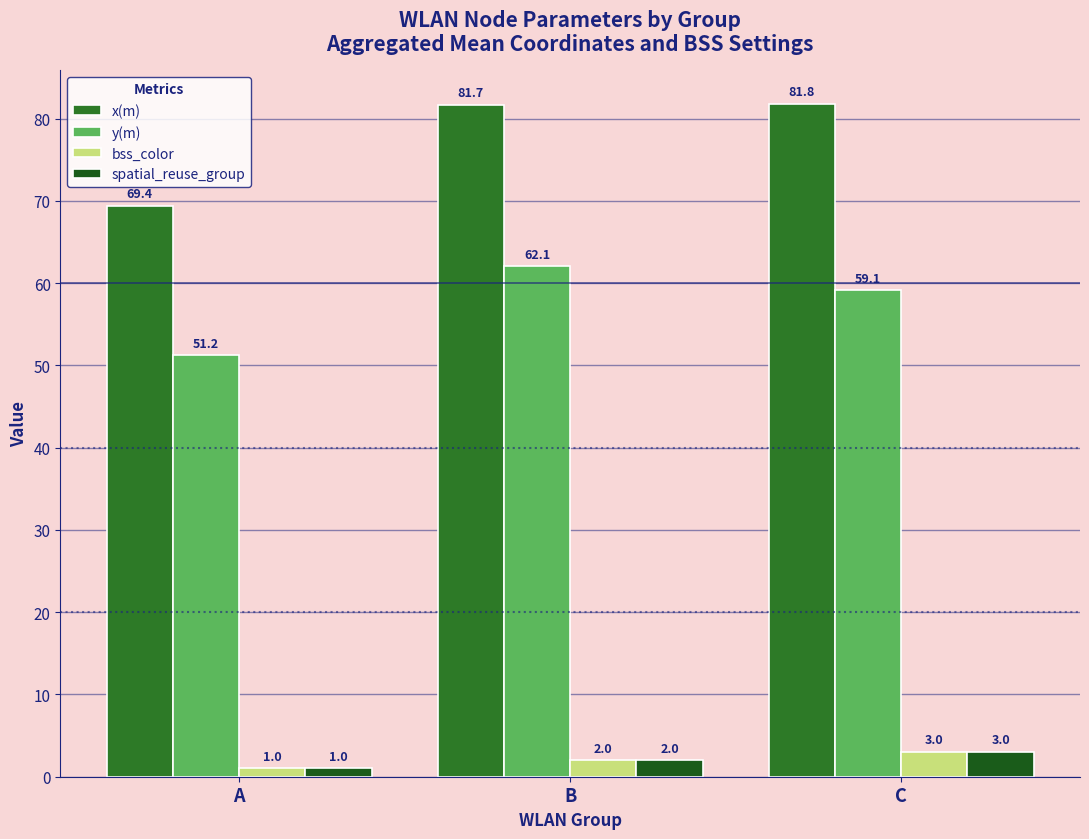

Which label corresponds to the smallest value in the chart?

A